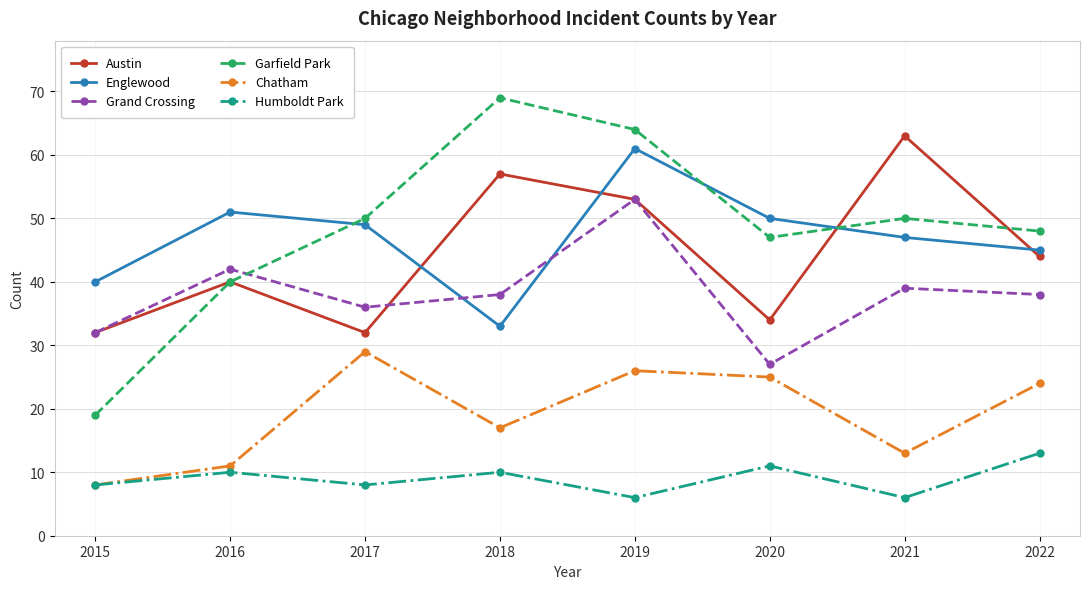

What is the average value of the Austin series?

44